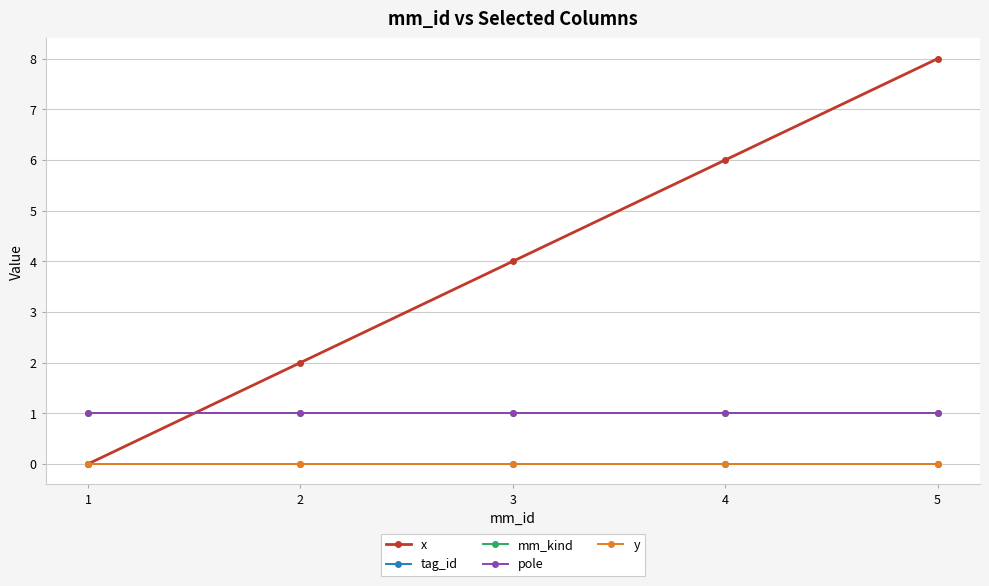

Is this an area chart (filled region under the line)?

No